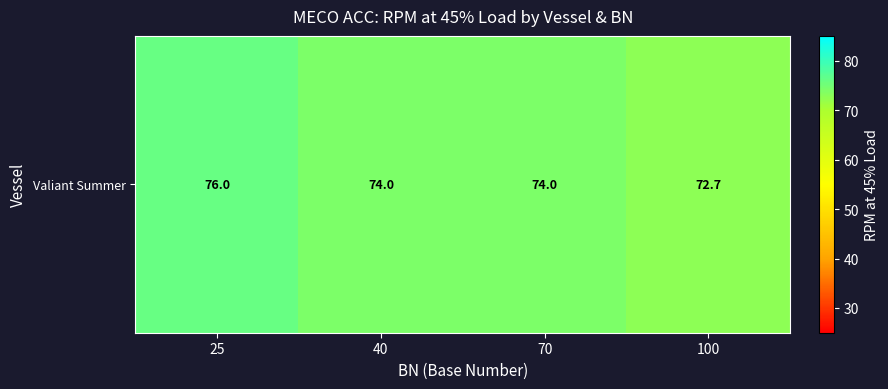

Which category has the lowest value across all series?

100